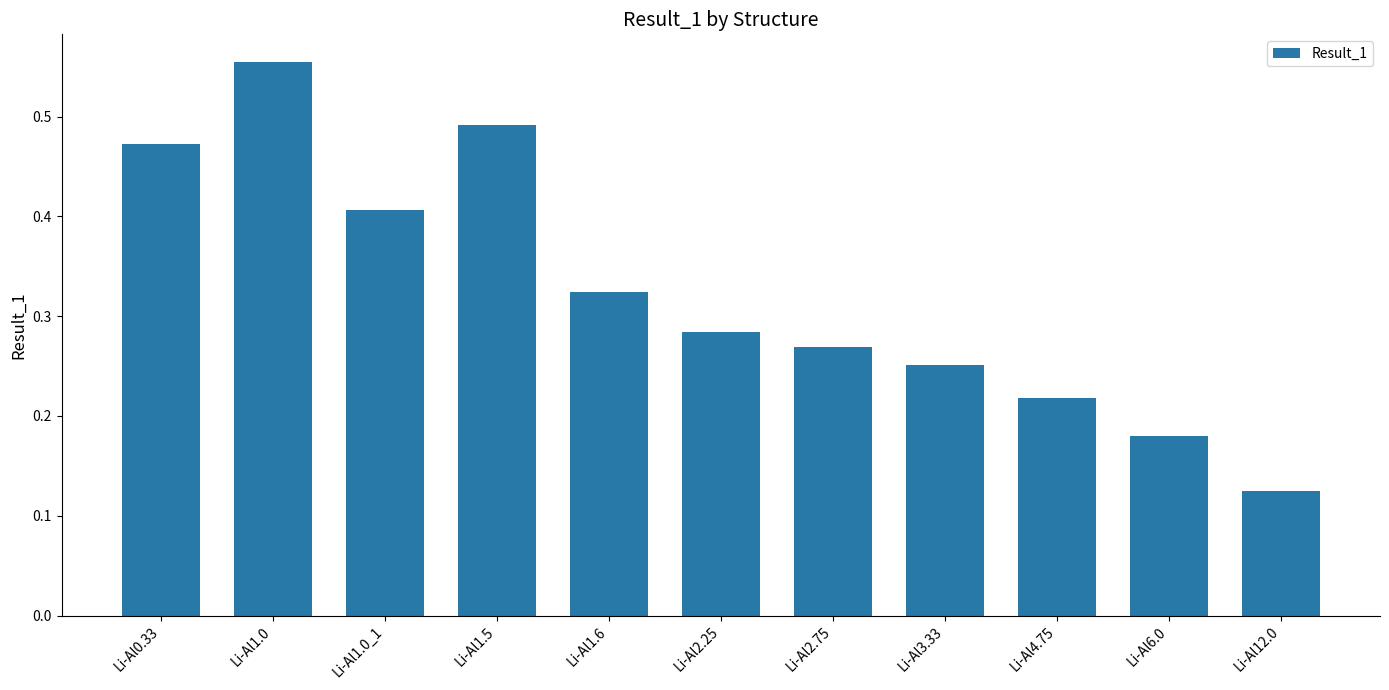

What position from the left is Li-Al12.0?

11